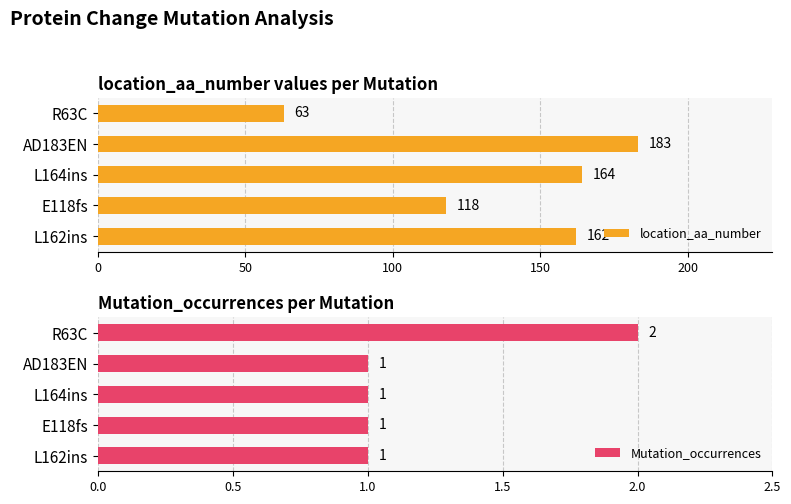

What is the difference between the second highest and minimum values in the location_aa_number series?

101